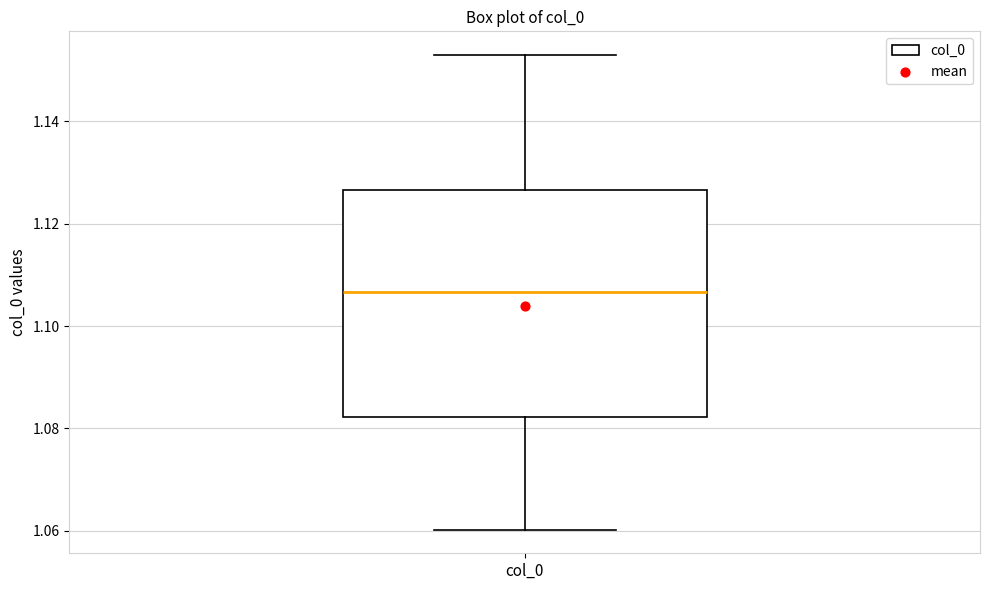

Transcribe this box plot: give where the median line is, the range the box spans, and where the two whiskers end, as read against the y-axis. The values are not printed on the chart, so give them approximately, as read against the axis.

median 1.106, box 1.082 to 1.126, whiskers 1.060 to 1.152